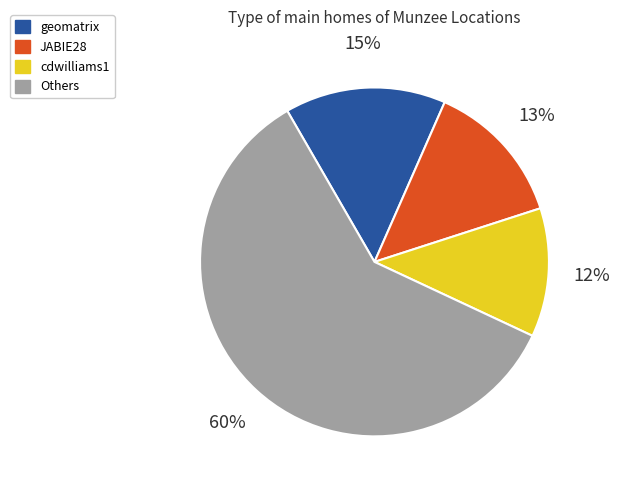

To the nearest percent, what is the average slice percentage?

25%